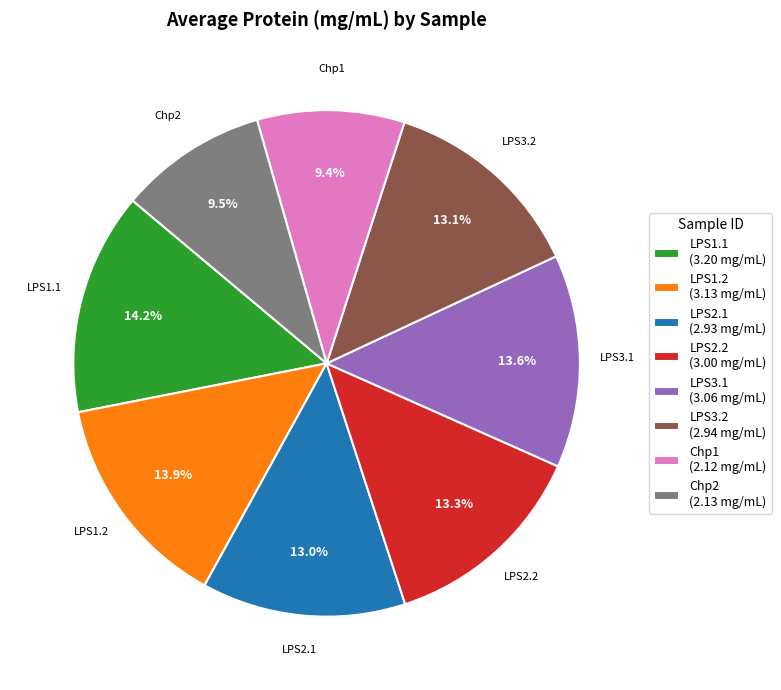

Does LPS2.1 represent more than half of the total?

No